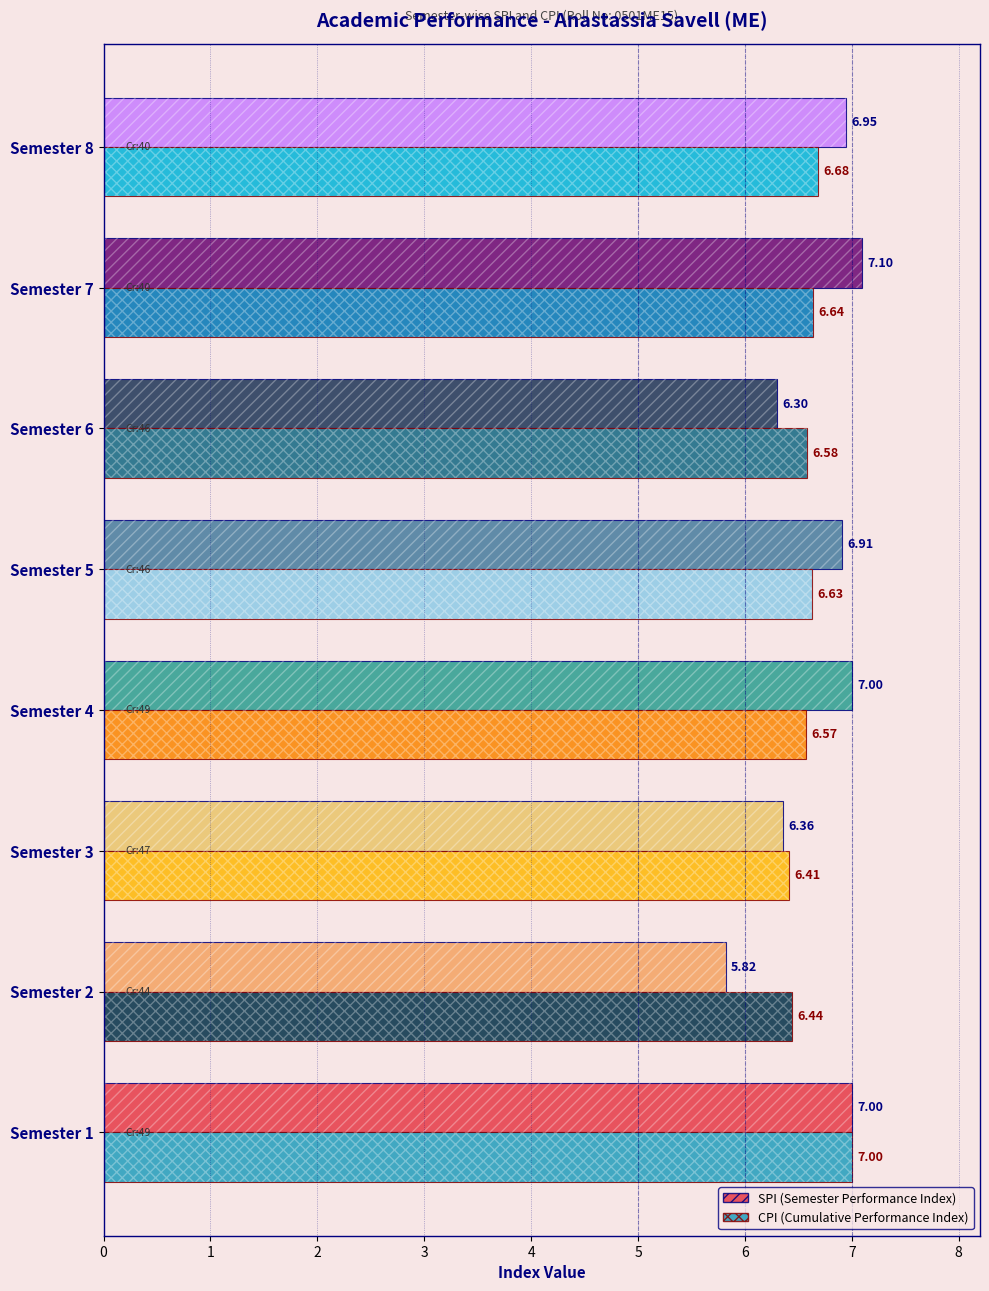

Which has a higher value, 6 or 3?

3